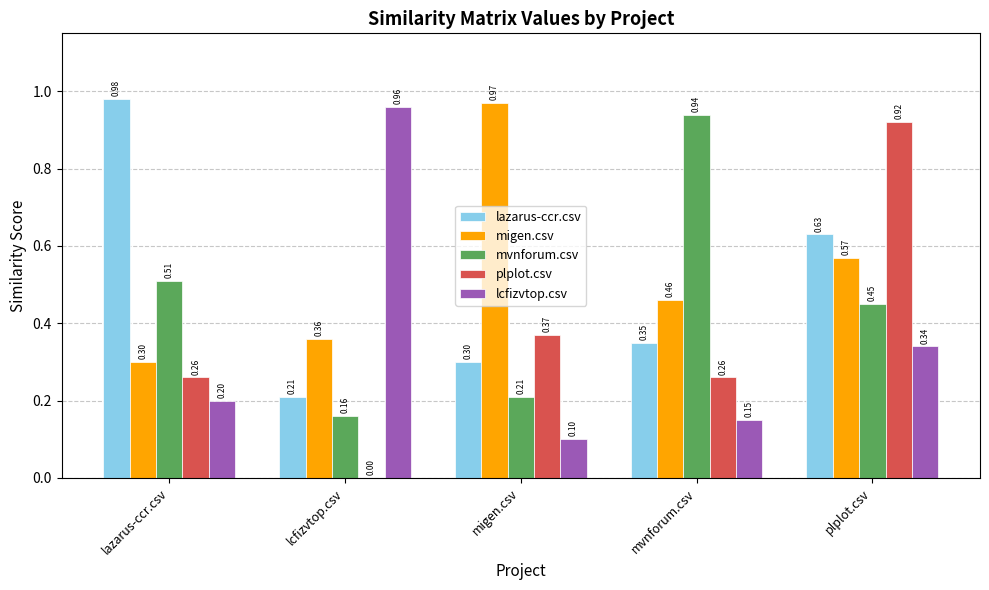

At which label is mvnforum.csv closest to 0?

lcfizvtop.csv